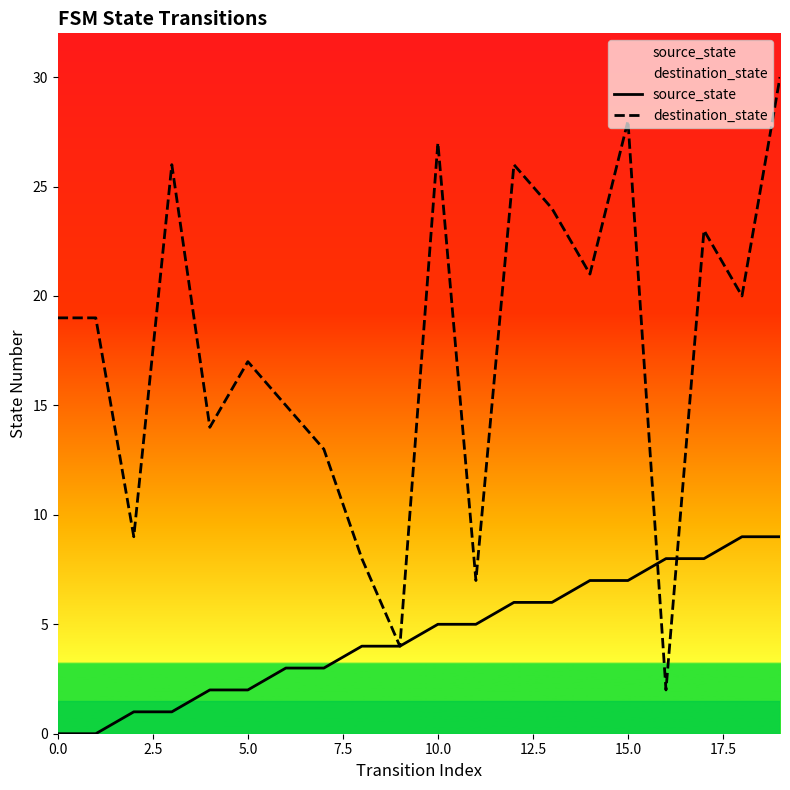

At how many categories does at least one series exceed 28?

1